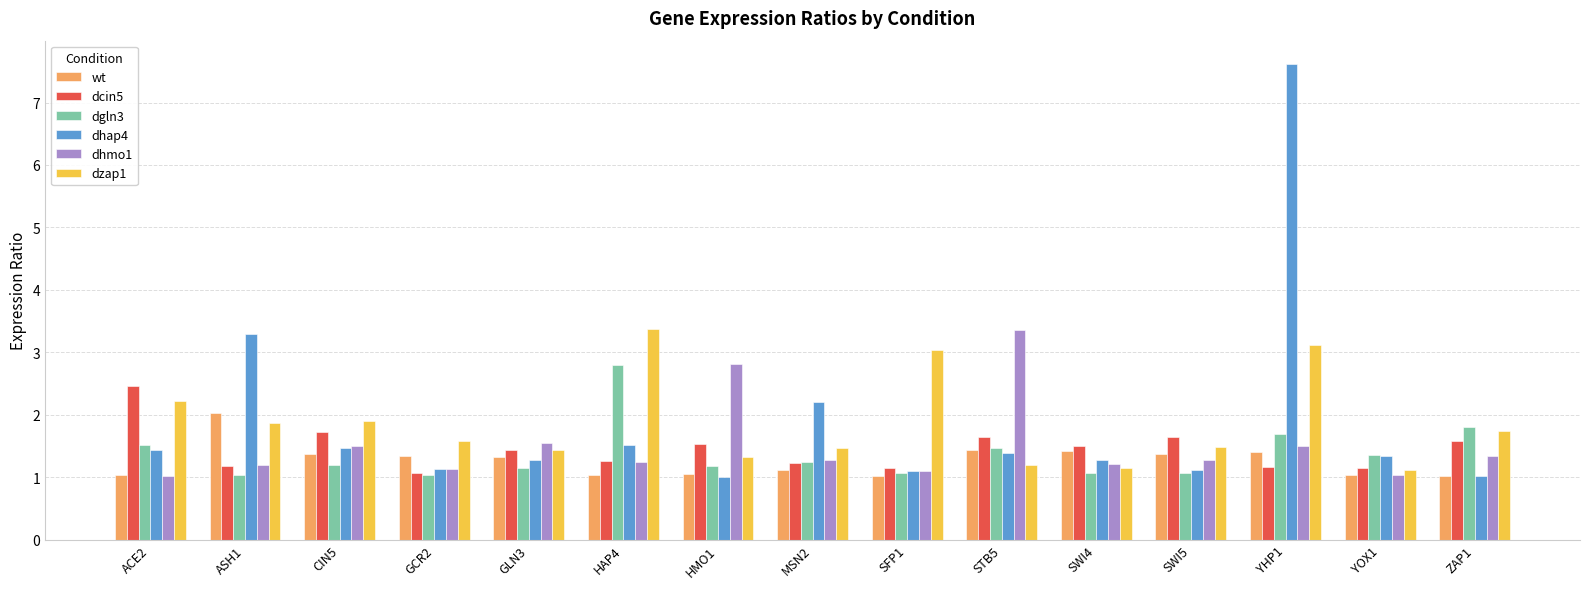

What is the difference between the second highest and second lowest values in the dgln3 series?

0.8